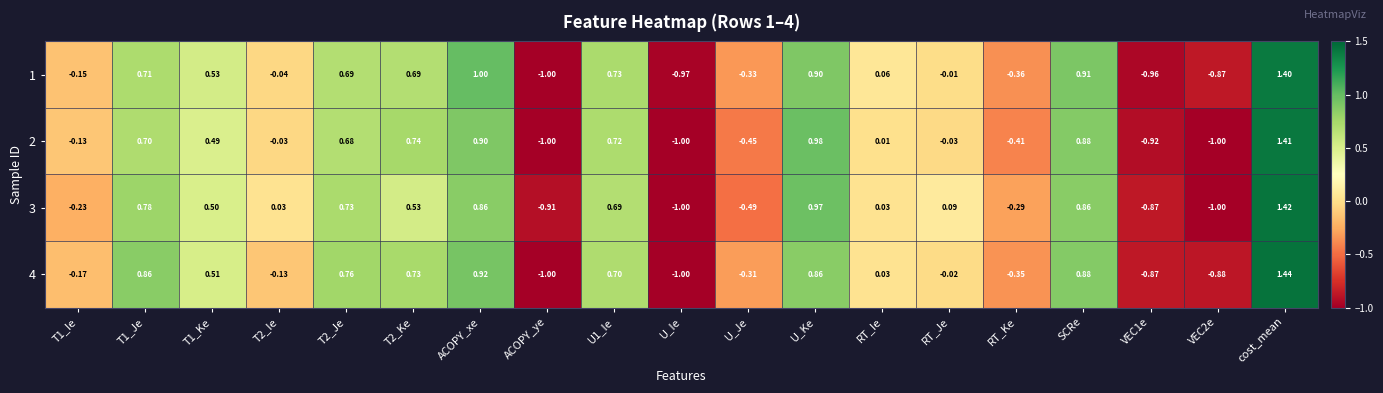

At which category is the sum across all series the highest?

cost_mean